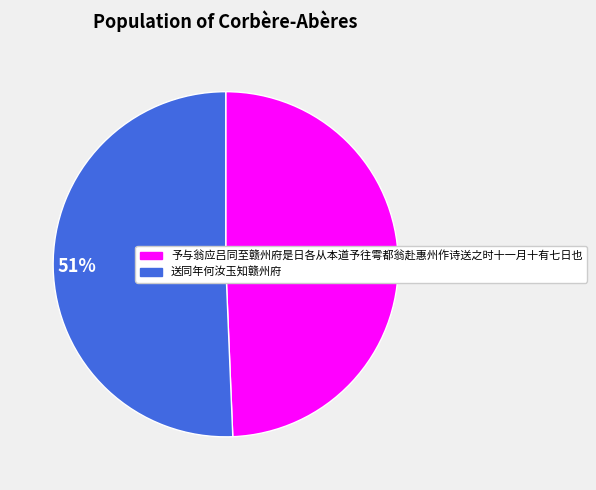

Is it true that 49% is 49% of the pie?

True